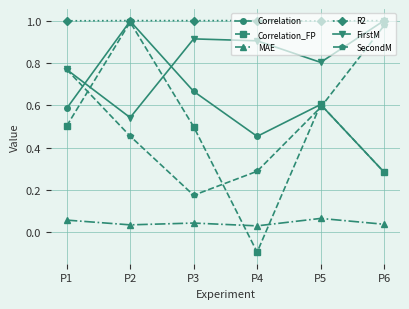

Between P2 and P3, which series saw the biggest shift?

Correlation_FP